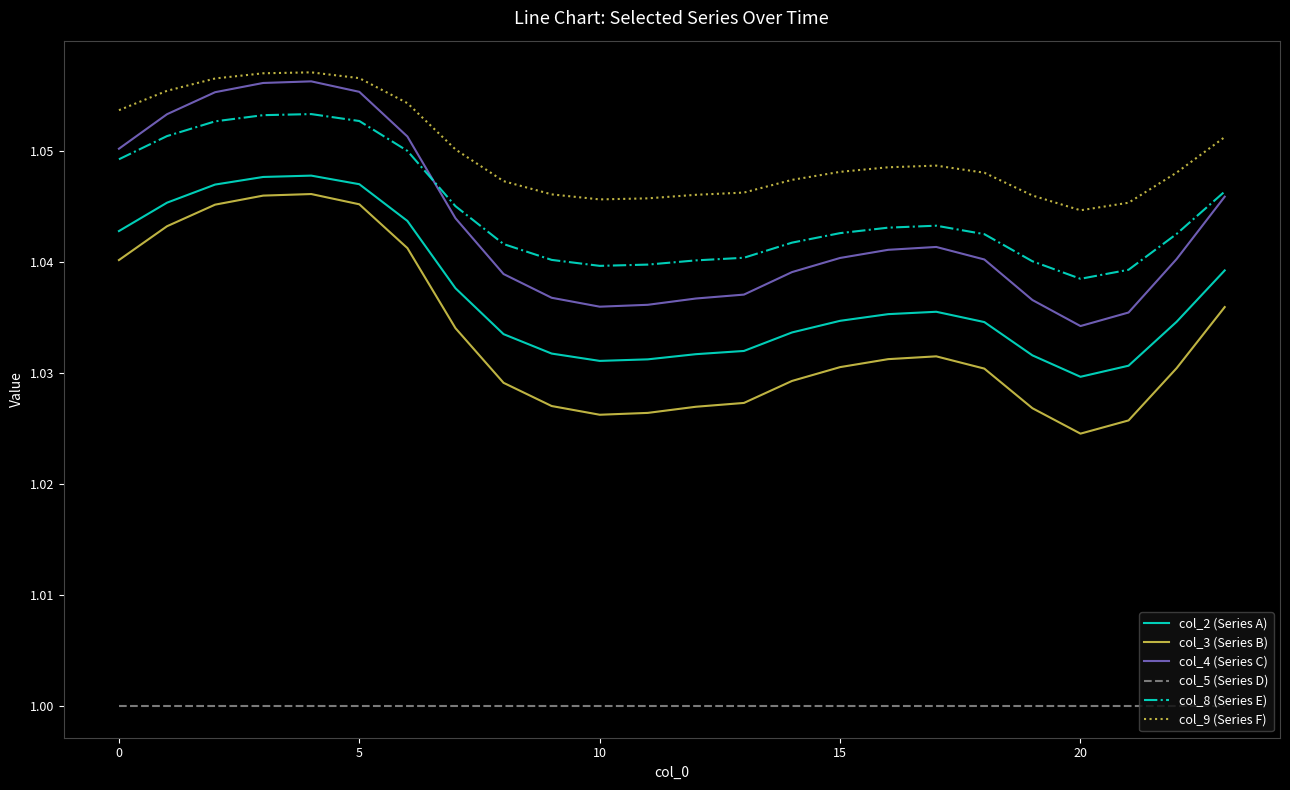

What are all the series names shown in the legend?

col_2 (Series A), col_3 (Series B), col_4 (Series C), col_5 (Series D), col_8 (Series E), col_9 (Series F)